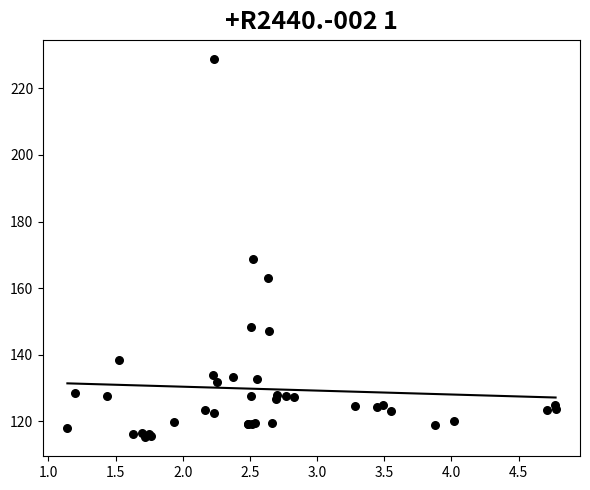

What Y value in the scatter plot is closest to 172?

168.9